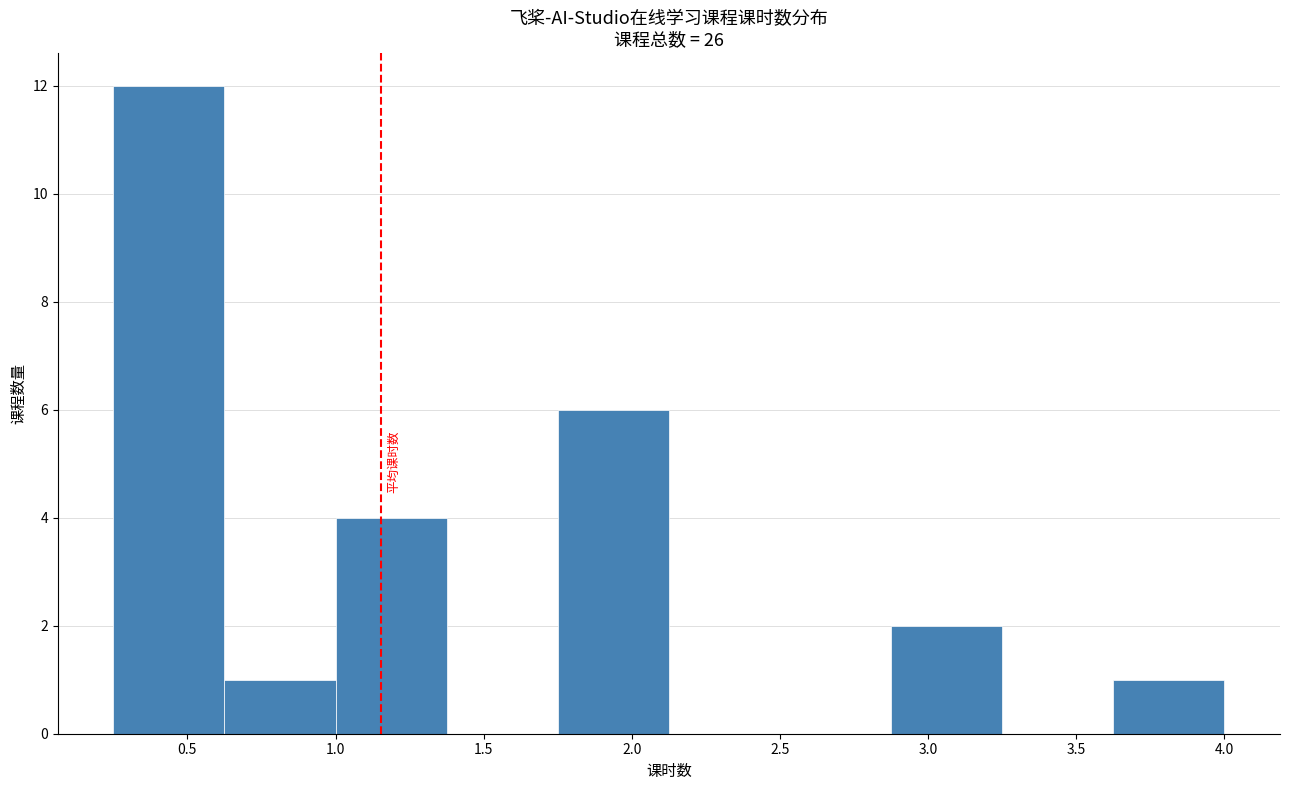

Which range on the x-axis has the tallest bar?

0.250 to 0.625